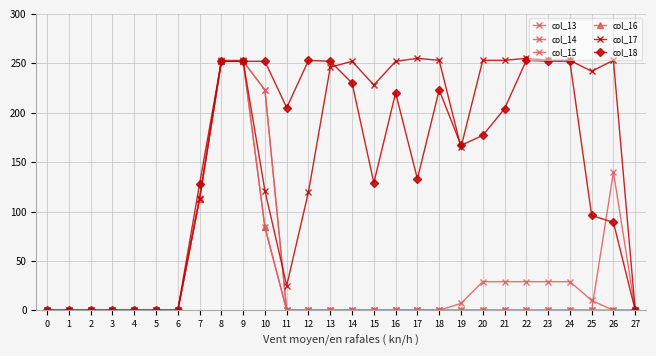

Is this an area chart (filled region under the line)?

No